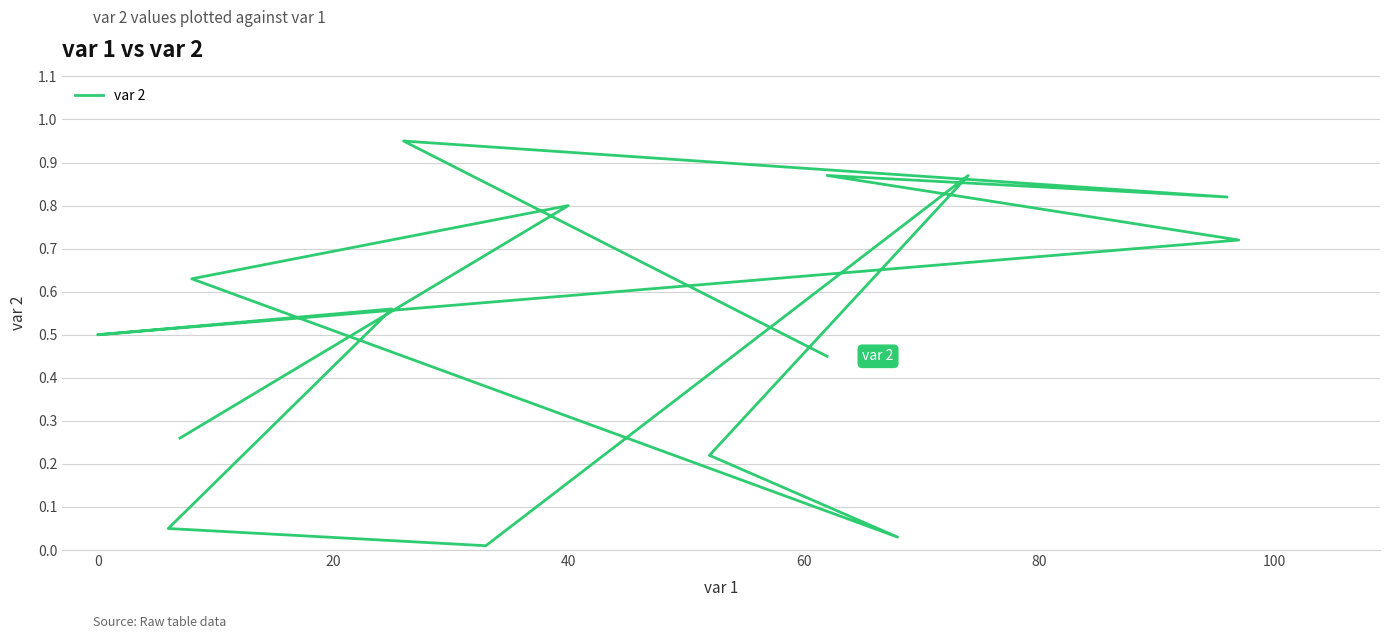

How many interior local valleys (lower than both neighbors) does the data have?

4